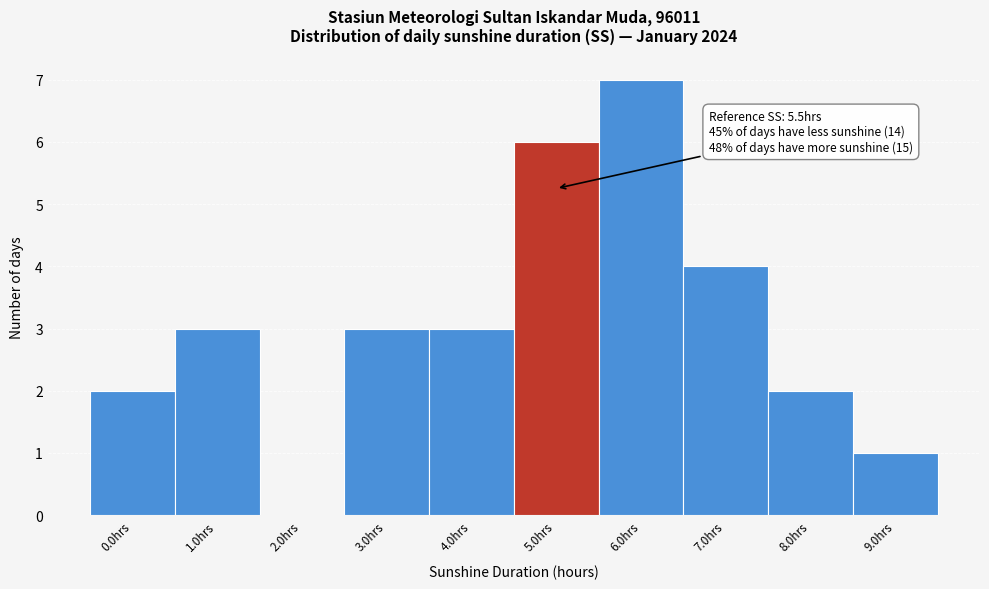

Reading left to right, list all the values displayed in this chart.

0.0hrs=2	1.0hrs=3	2.0hrs=0	3.0hrs=3	4.0hrs=3	5.0hrs=6	6.0hrs=7	7.0hrs=4	8.0hrs=2	9.0hrs=1